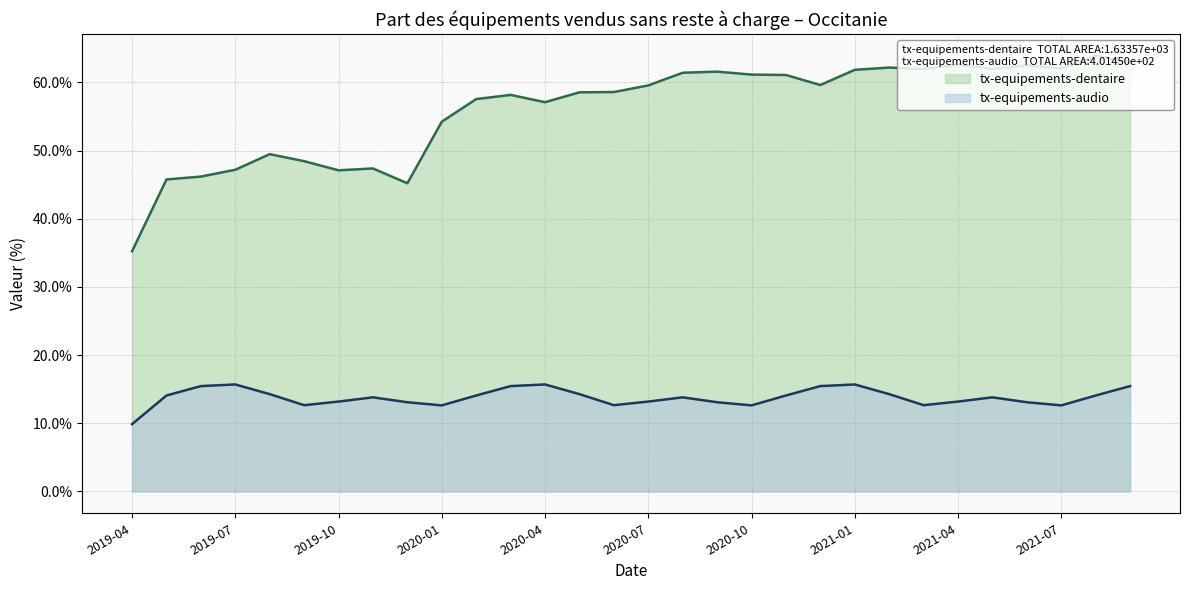

Which series has the largest total across all categories?

tx-equipements-dentaire